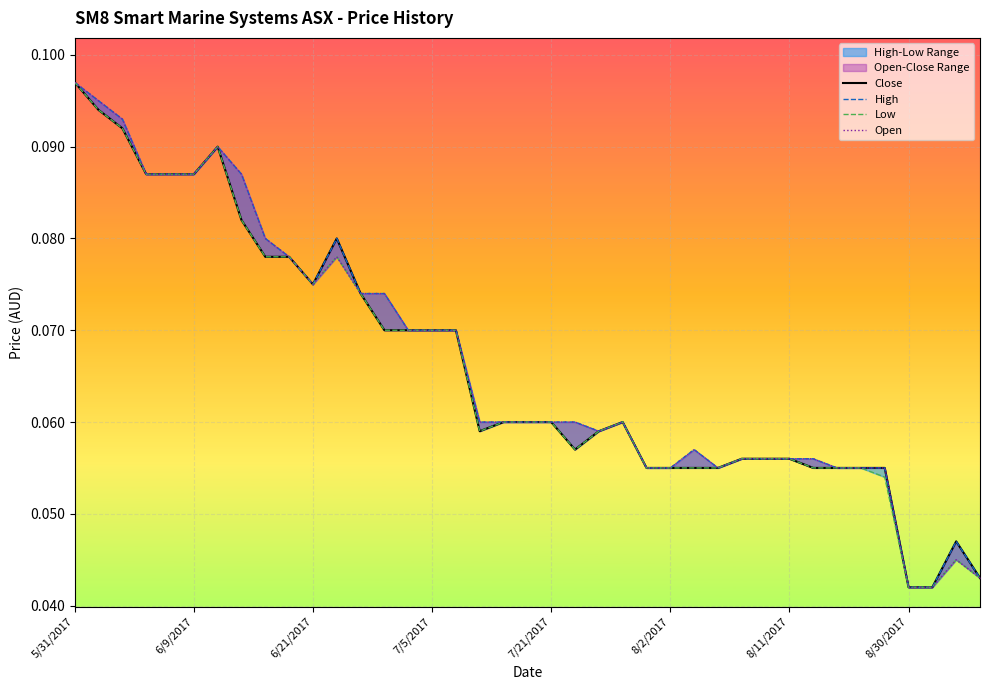

How many interior local peaks does the Low series have?

4